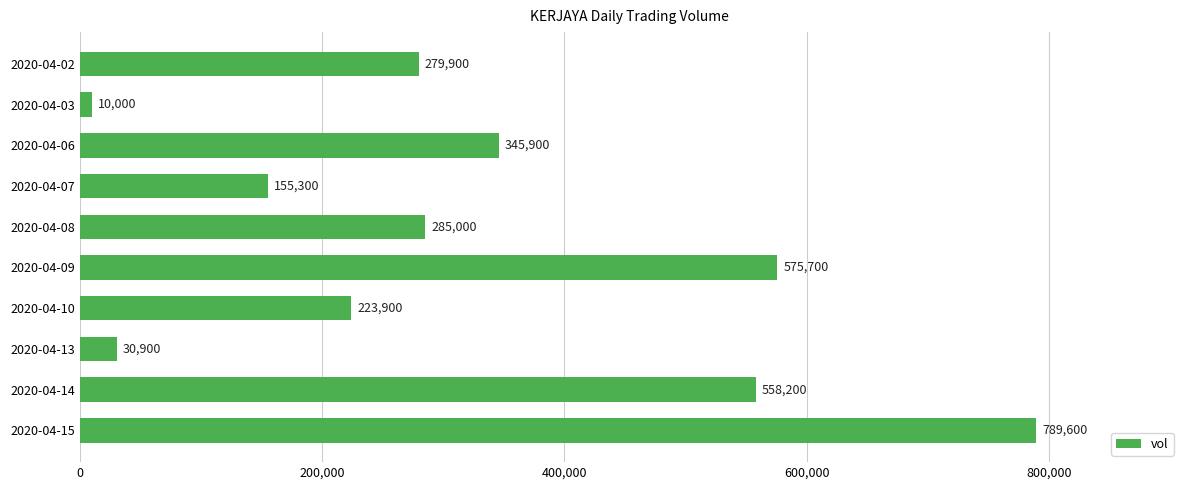

Rank the categories by value from highest to lowest.

2020-04-15, 2020-04-09, 2020-04-14, 2020-04-06, 2020-04-08, 2020-04-02, 2020-04-10, 2020-04-07, 2020-04-13, 2020-04-03